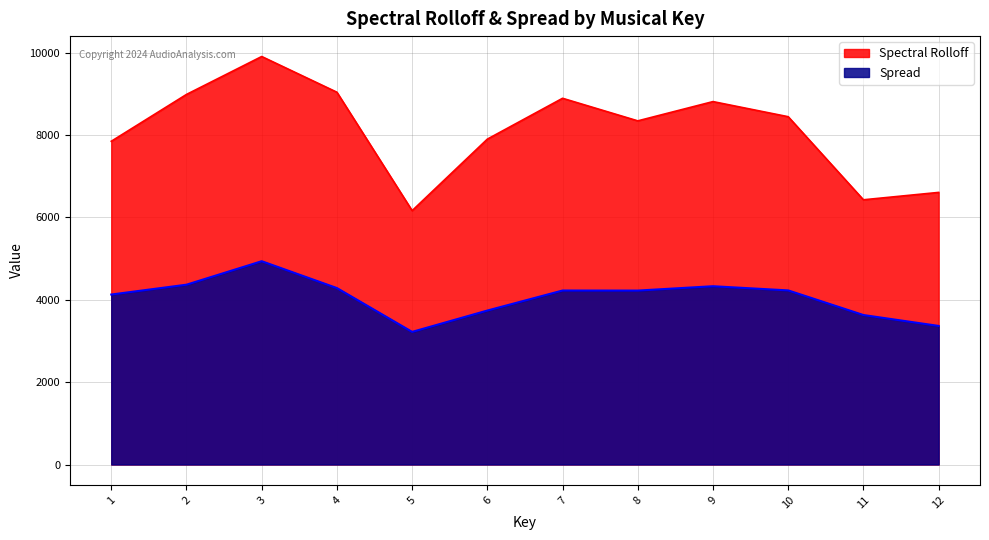

Between 4 and 8, which series saw the biggest shift?

Spectral Rolloff